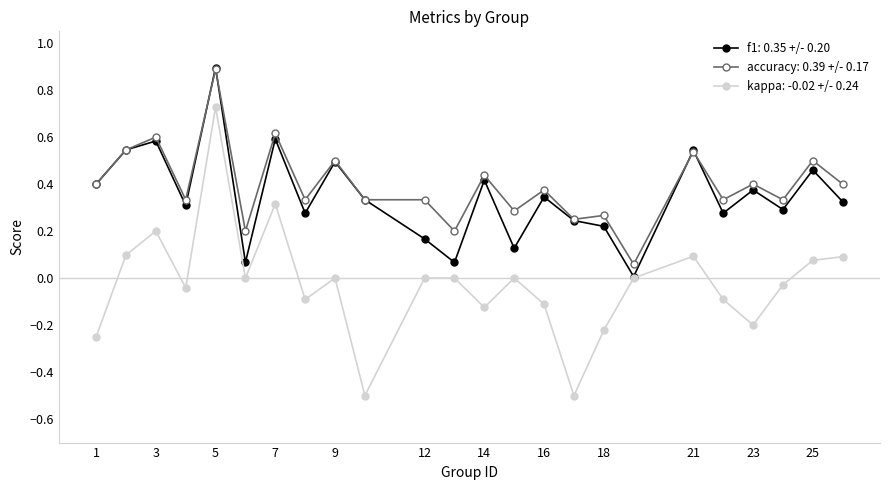

What is the maximum value shown in the chart?

0.9